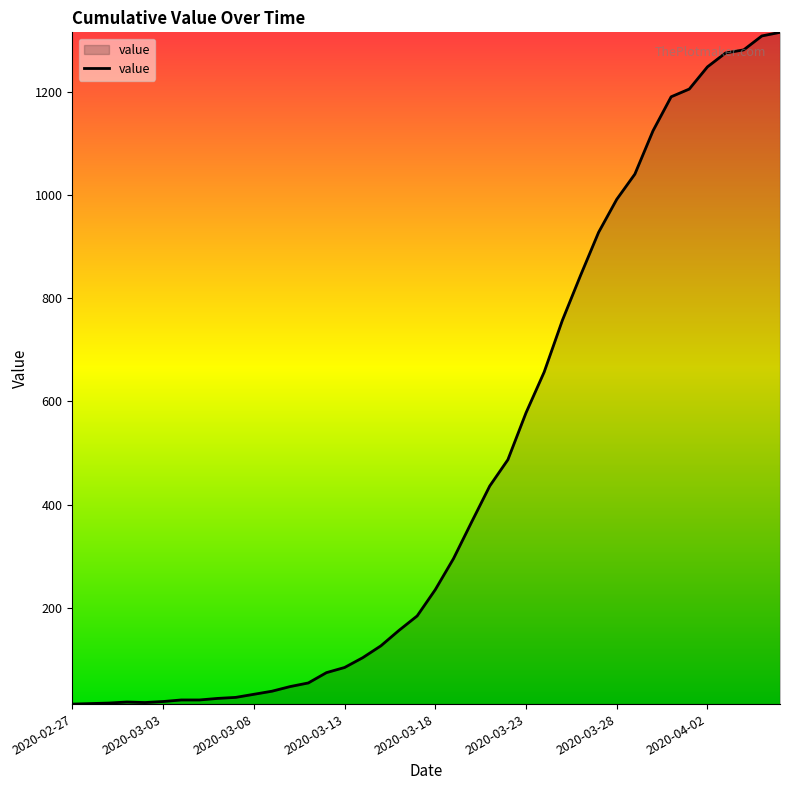

What is the greatest value displayed?

1316